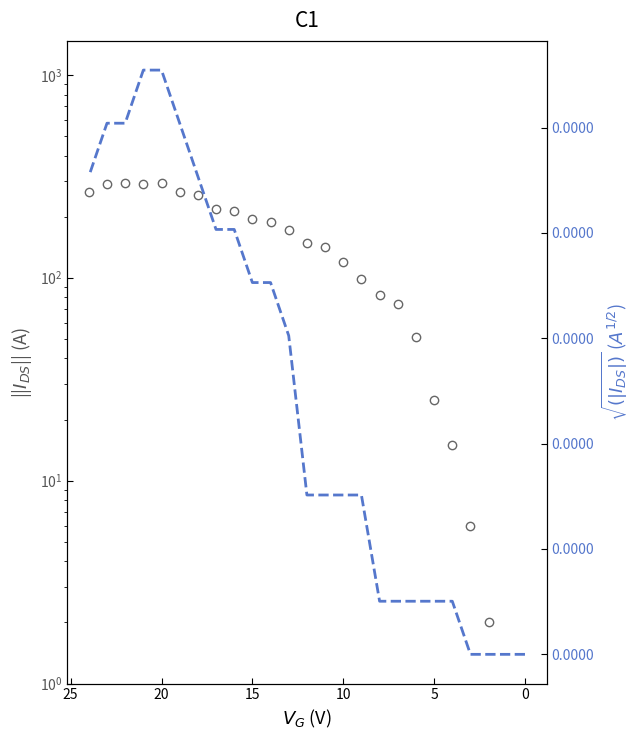

True or false: CH has more than 0 points higher than both neighbors.

True